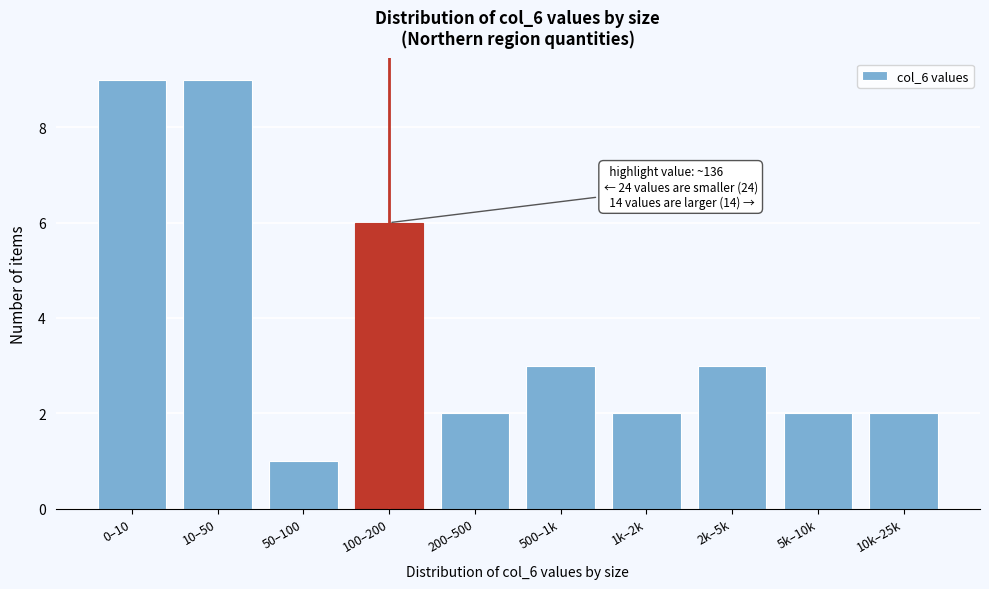

Reading left to right, extract all data points from this chart.

0–10=9	10–50=9	50–100=1	100–200=6	200–500=2	500–1k=3	1k–2k=2	2k–5k=3	5k–10k=2	10k–25k=2